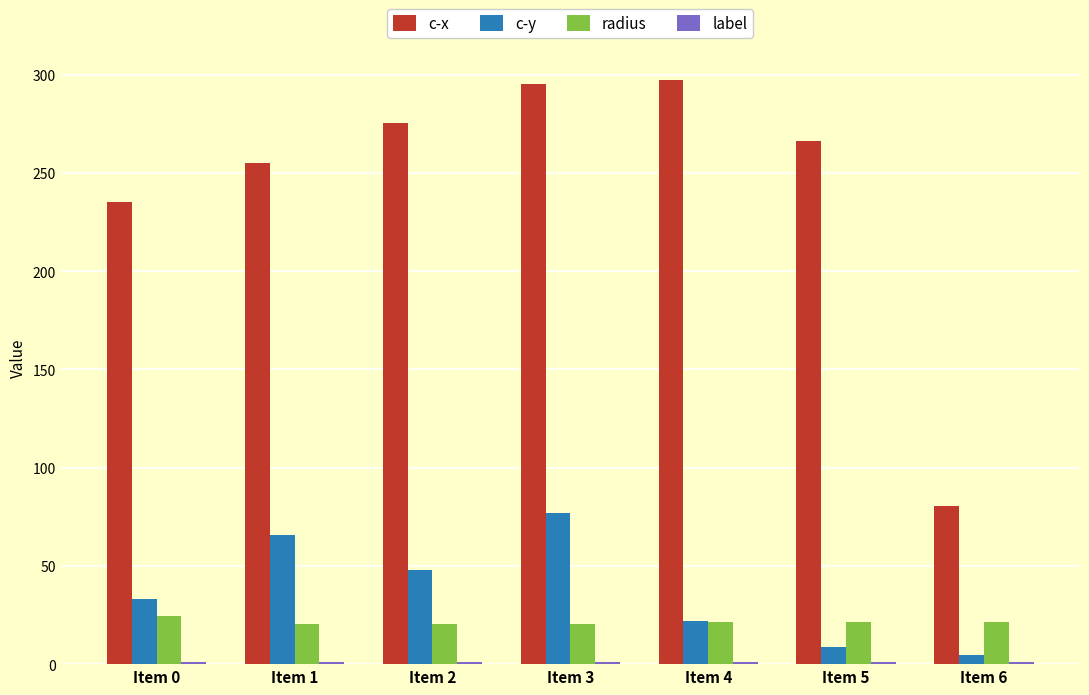

What is the maximum value for c-y?

76.9